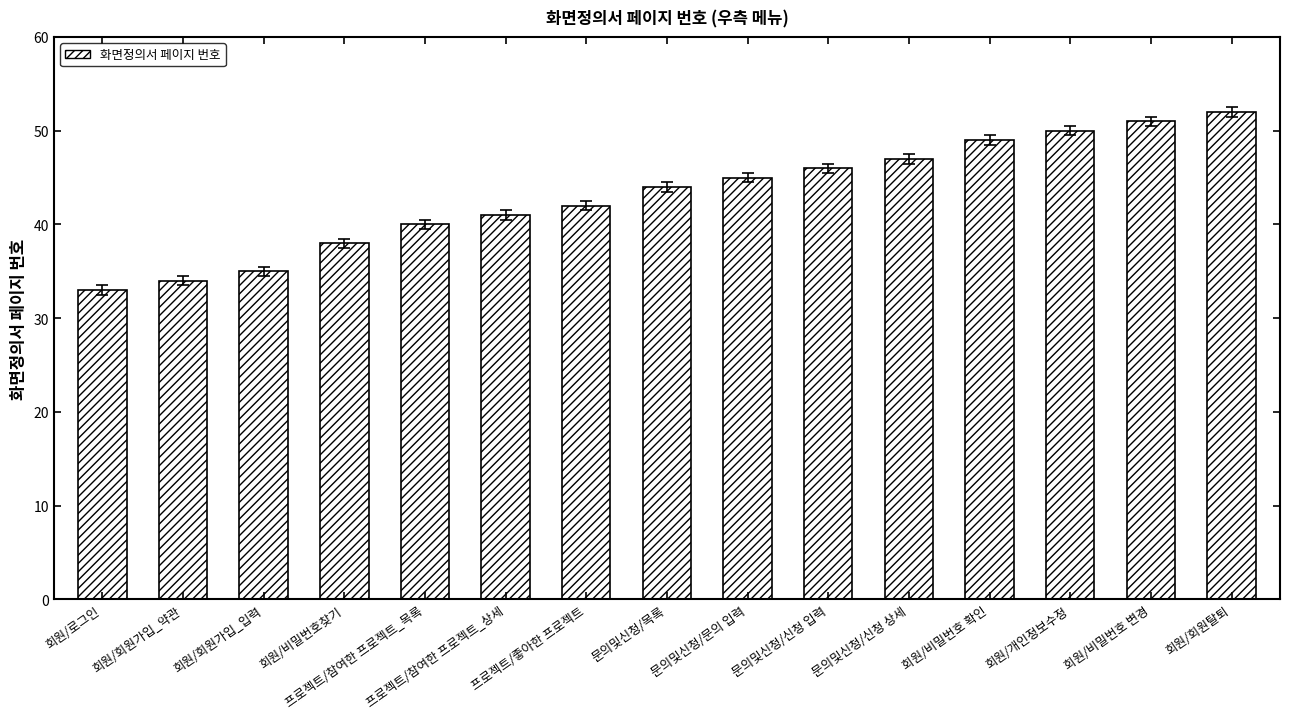

What is the difference between the values at 문의및신청/목록 and 회원/로그인?

11